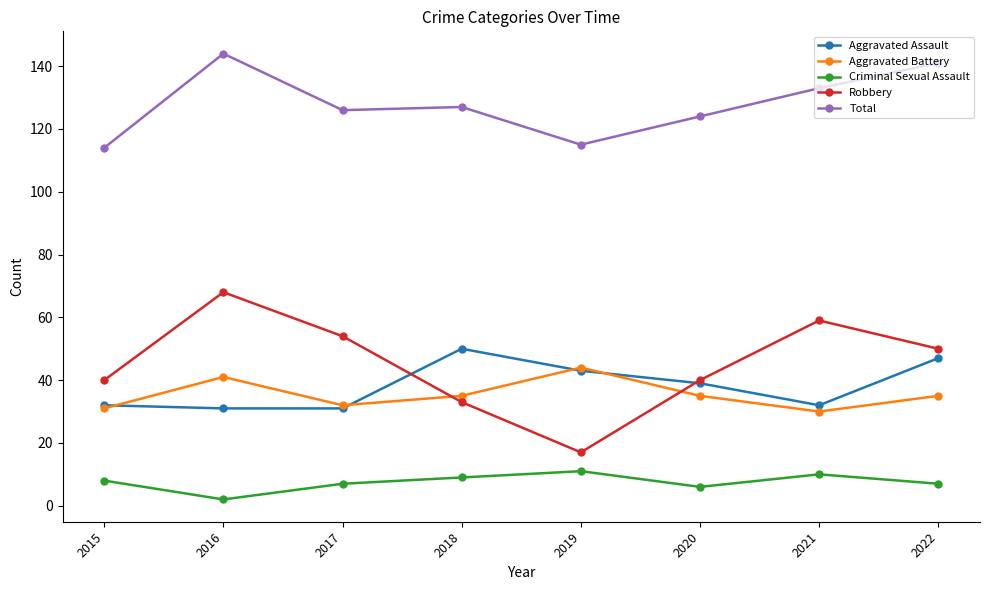

In Aggravated Assault, how many points are higher than both neighbors (excluding endpoints)?

1